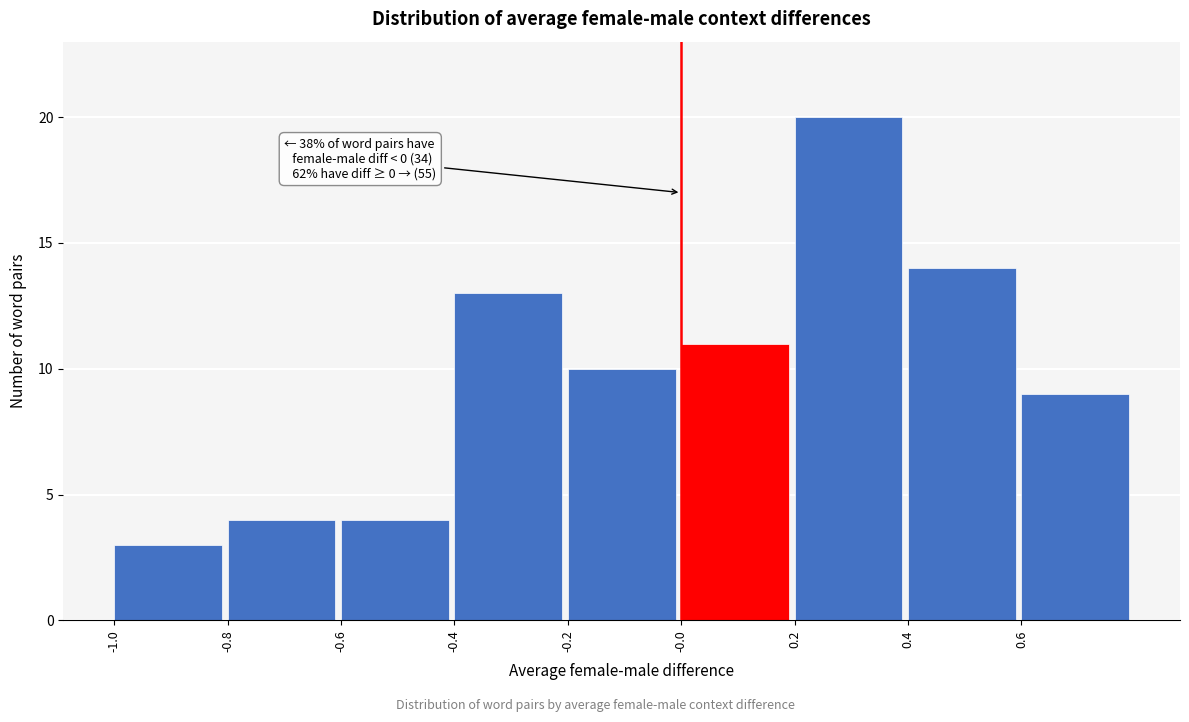

Over which range of the x-axis is the bar tallest?

0.2 to 0.4